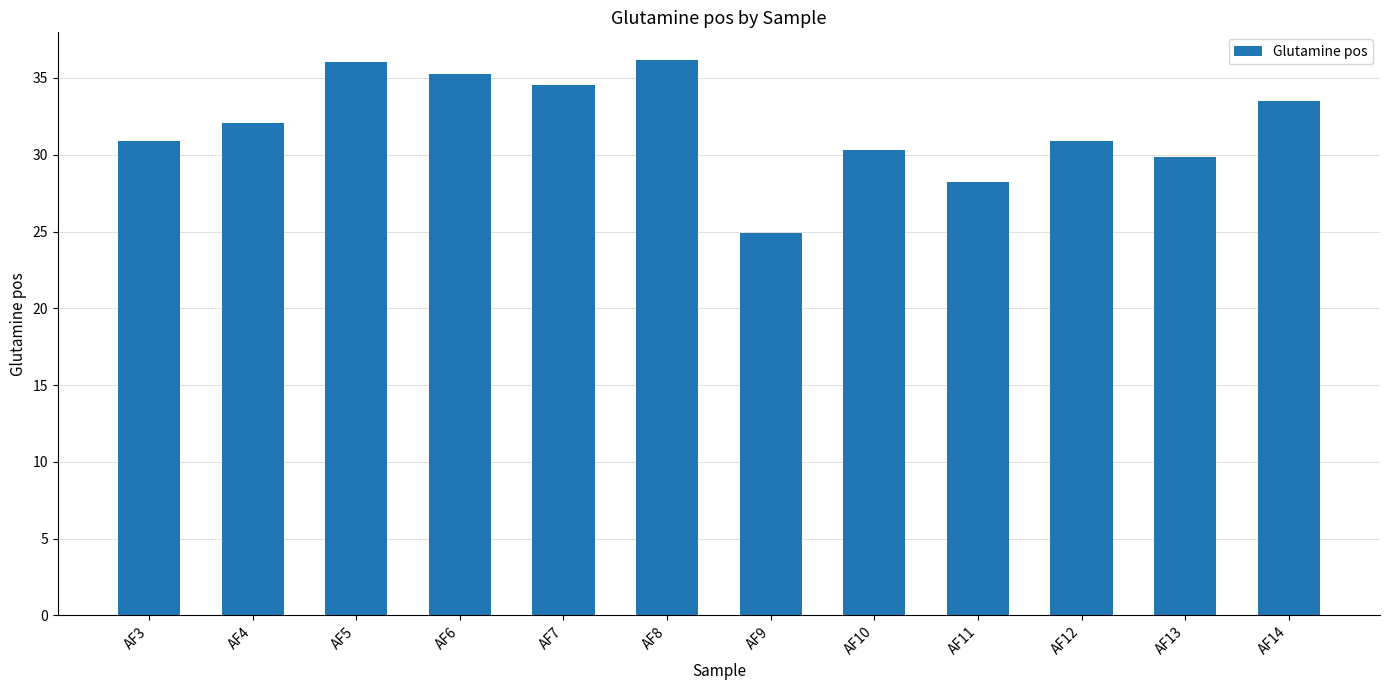

How many bars are there in total?

12